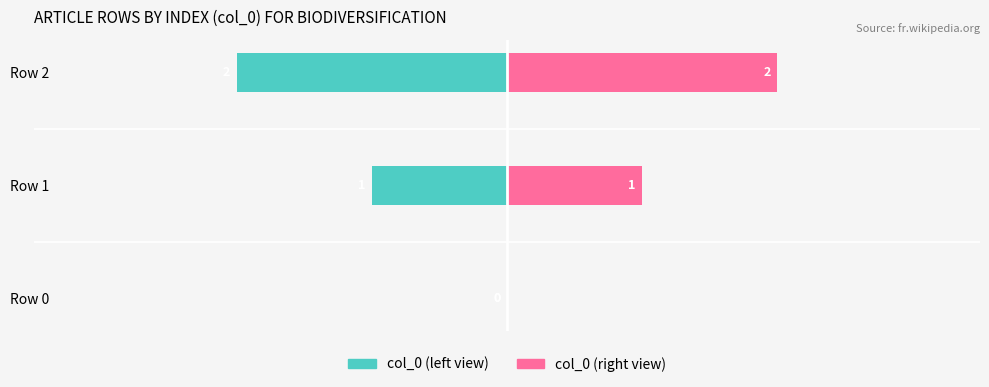

What is the difference between the maximum and minimum values in the col_0 (right view) series?

2